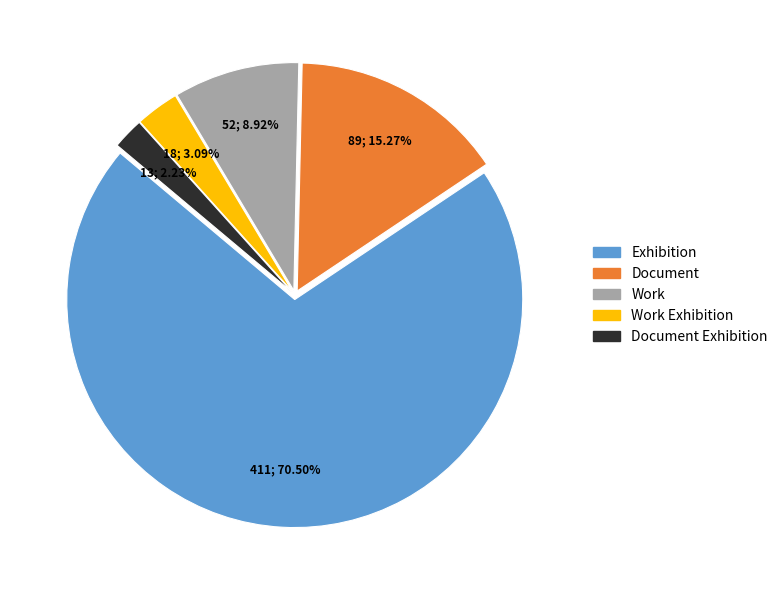

Does any single category account for the majority?

Yes